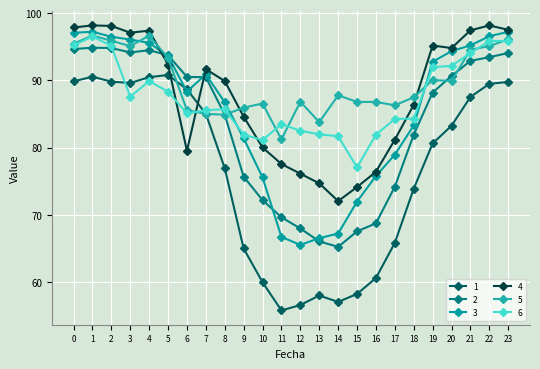

Between 14 and 7, which is larger?

7